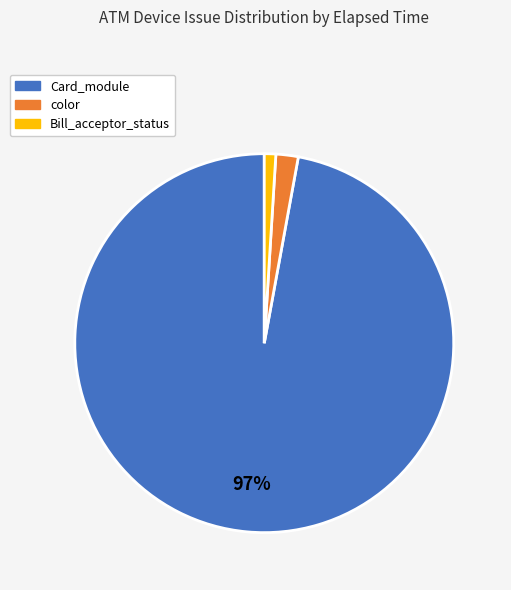

To the nearest percent, what is the difference between the largest and smallest slice percentages?

96%